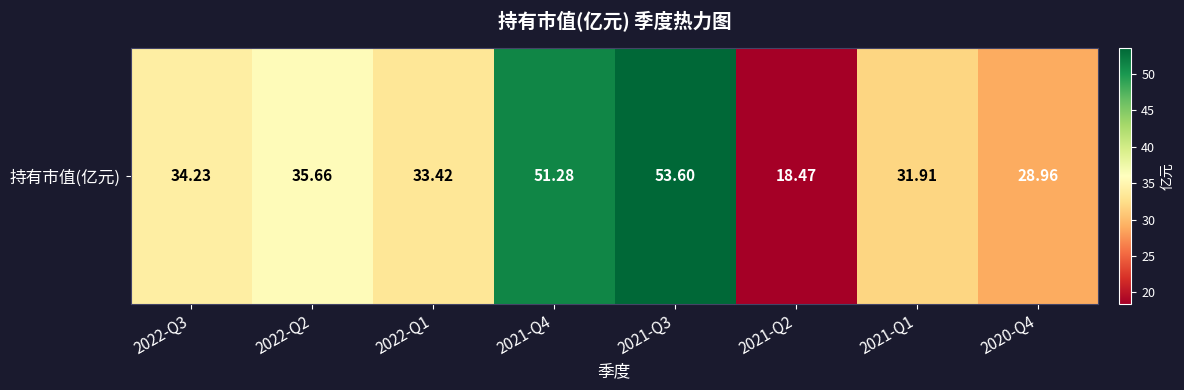

Reading right to left, list all the values displayed in this chart.

2020-Q4=29.0	2021-Q1=31.9	2021-Q2=18.5	2021-Q3=53.6	2021-Q4=51.3	2022-Q1=33.4	2022-Q2=35.7	2022-Q3=34.2